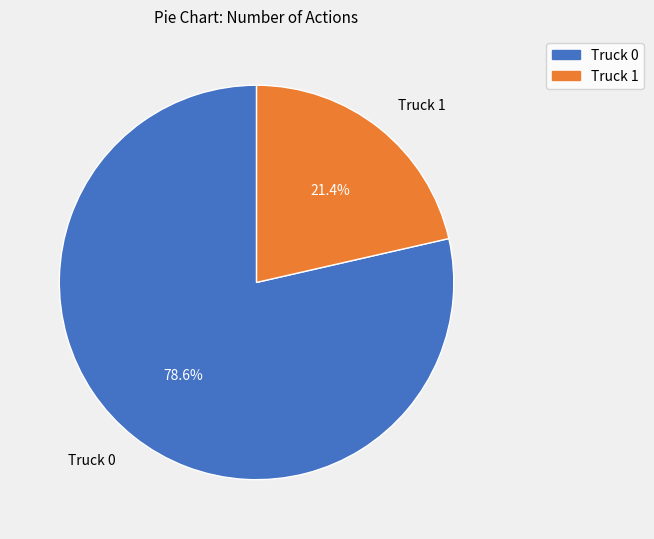

Count the number of slices in the pie.

2